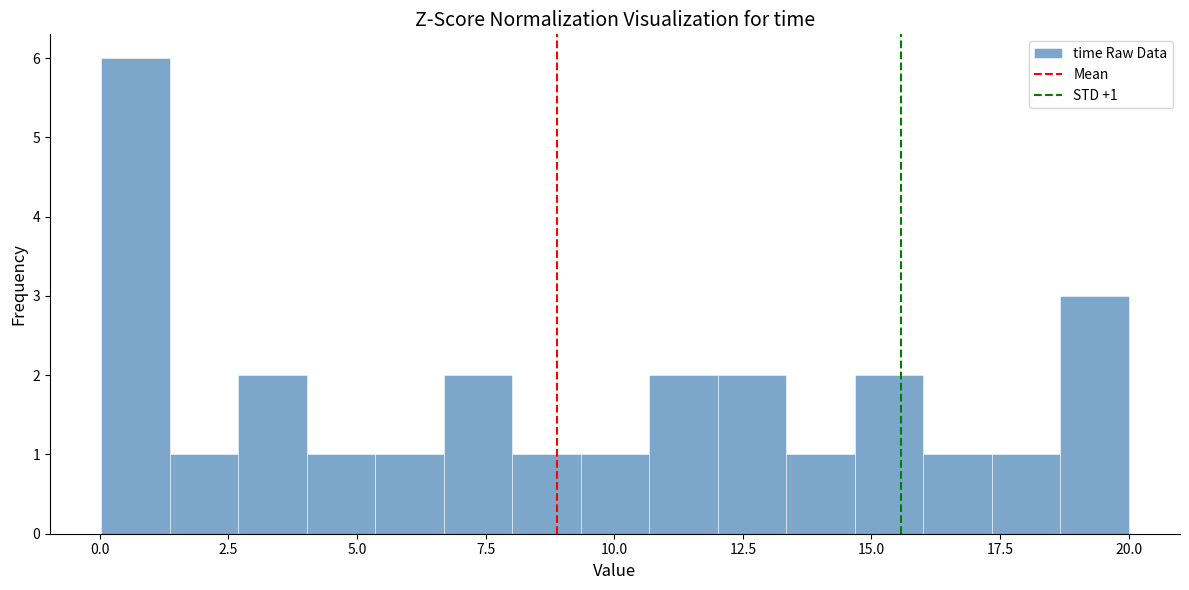

Around what value on the x-axis is the tallest bar? Give the approximate position of its centre, as read against the axis.

0.5